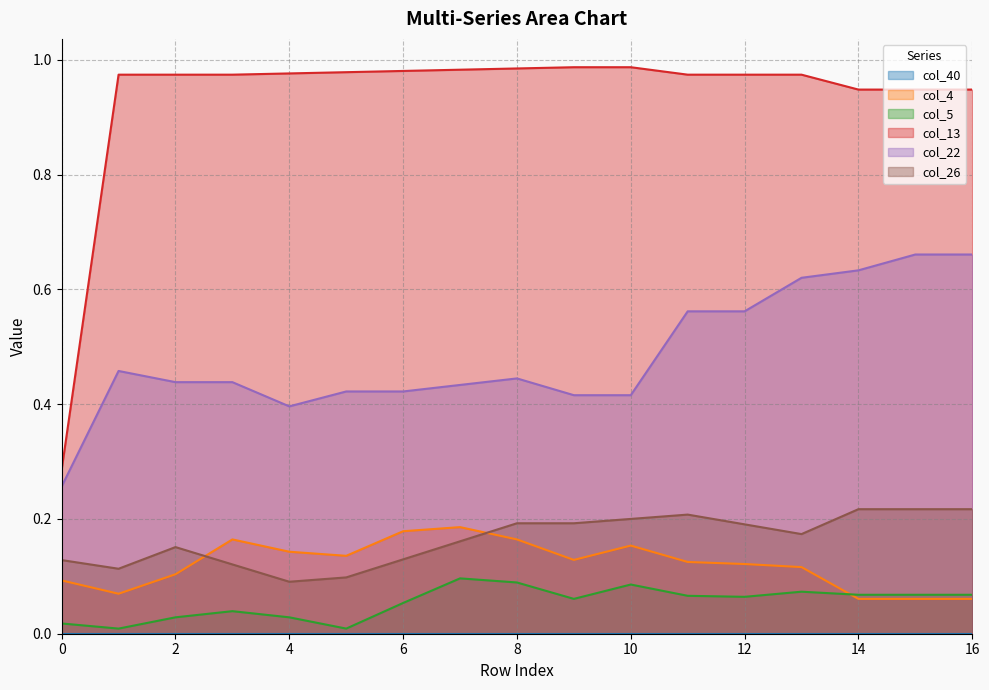

True or false: col_5 has more than 0 points higher than both neighbors.

True